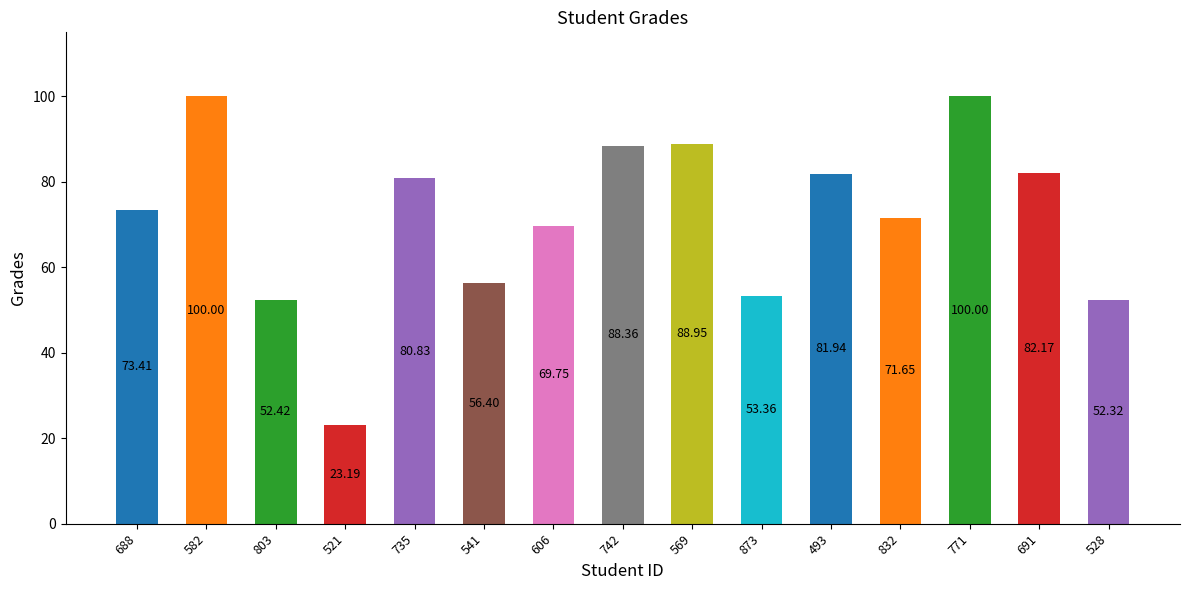

The value at 541 is 56.4. True or false?

True